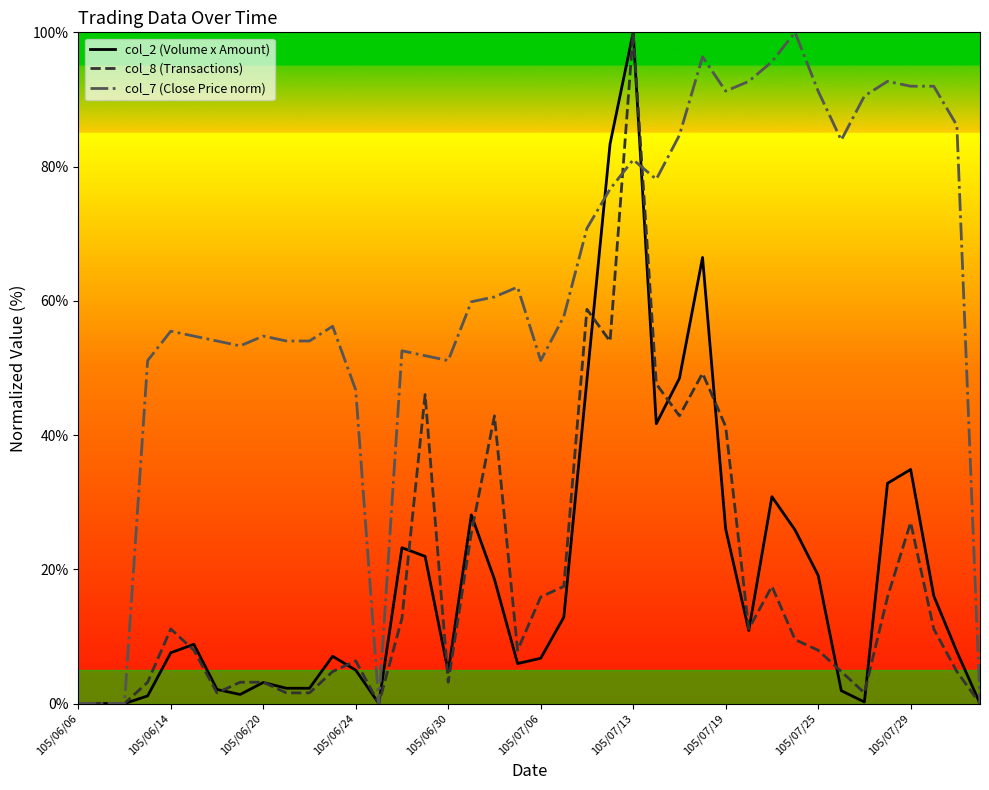

What is the sum of all col_8 (Transactions) values?

720.6